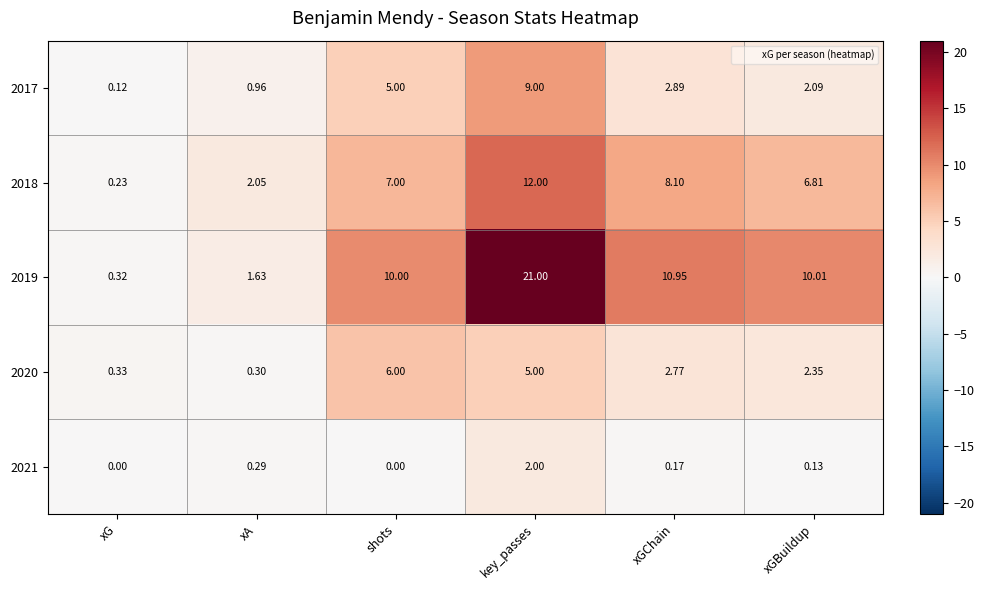

Which label corresponds to the largest value in the chart?

key_passes